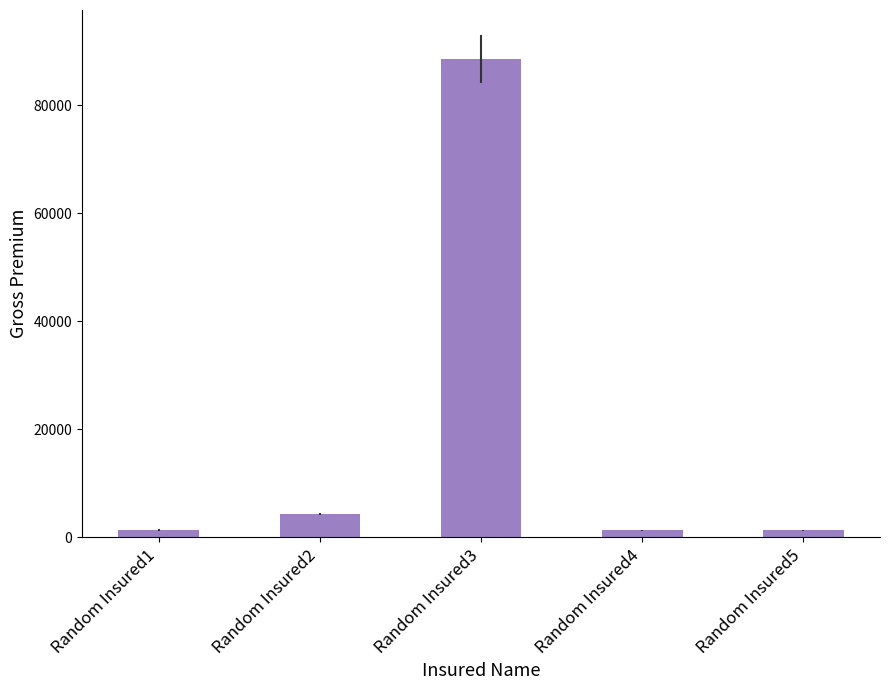

At which label is the value closest to 44897?

Random Insured2